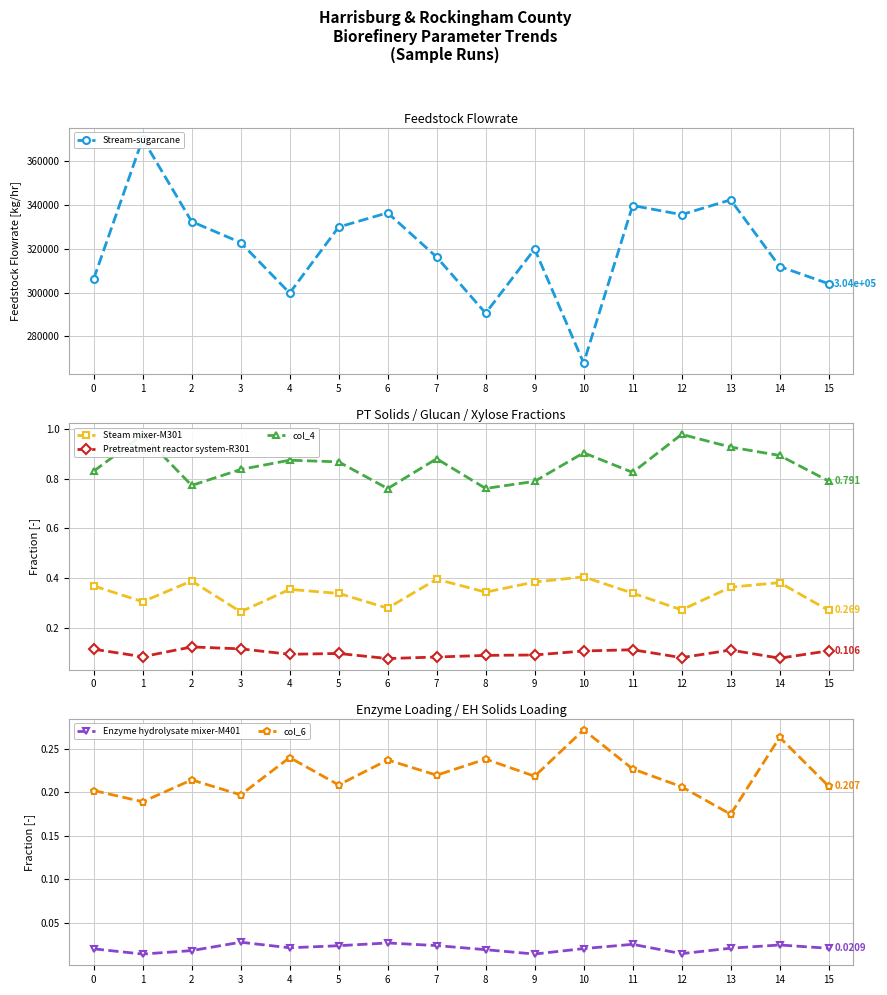

Between 12 and 0, which is larger?

12